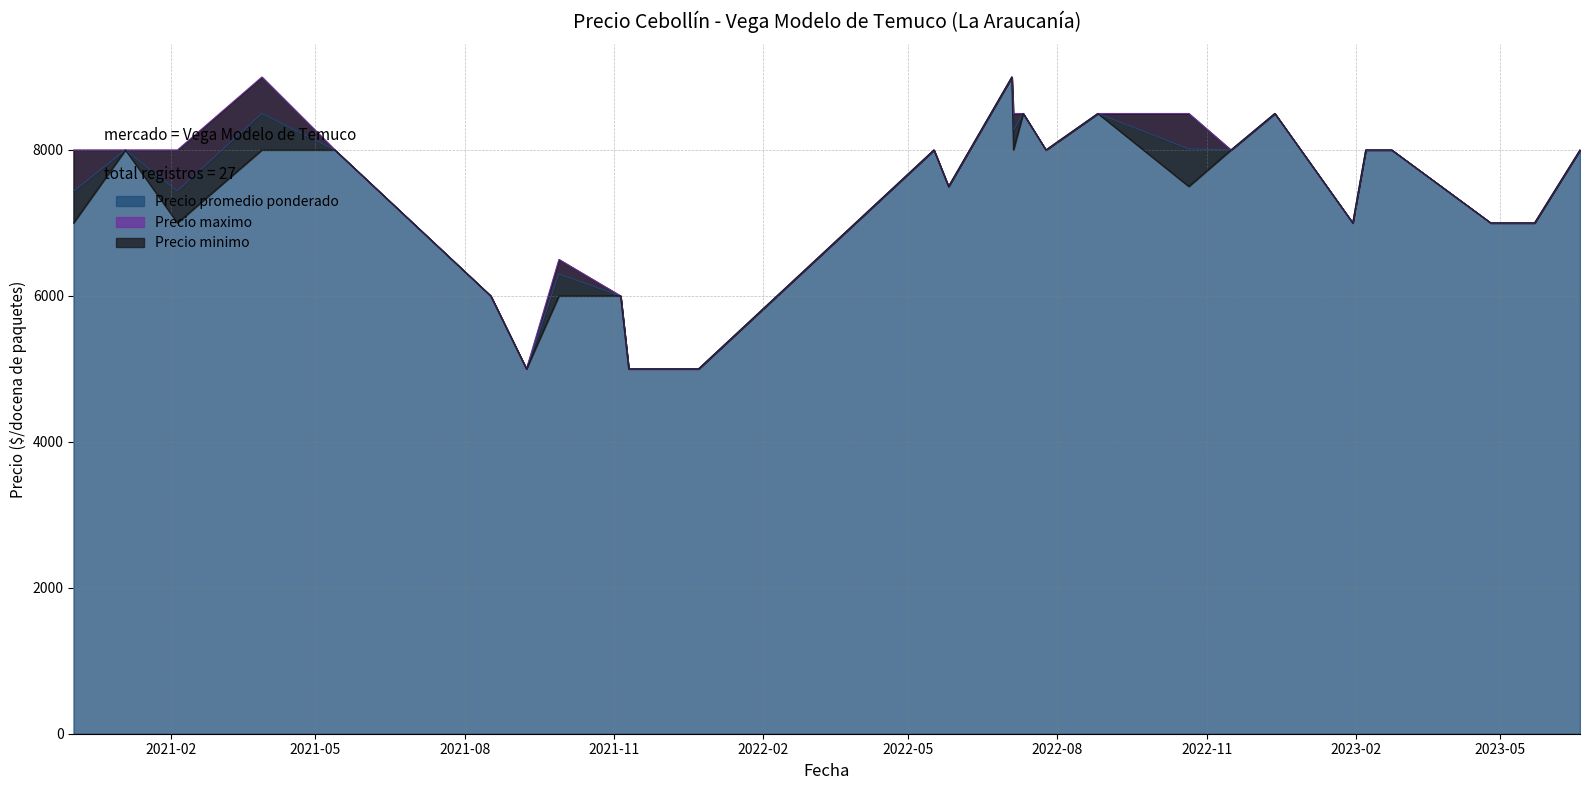

What is the highest value of the Precio promedio ponderado series?

9000.0